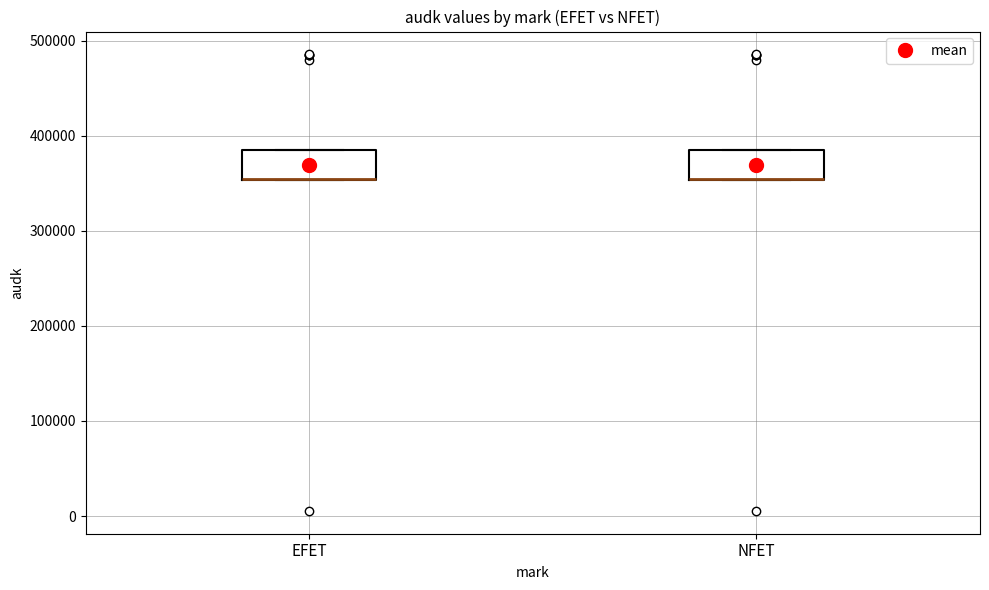

Reading left to right, transcribe this box plot: for each box, give where its median line is, the range the box spans, and where its two whiskers end, as read against the y-axis. The values are not printed on the chart, so give them approximately, as read against the axis.

EFET: median 350000 (drawn on the box's lower edge), box 350000 to 390000, whiskers 350000 to 390000
NFET: median 350000 (drawn on the box's lower edge), box 350000 to 390000, whiskers 350000 to 390000